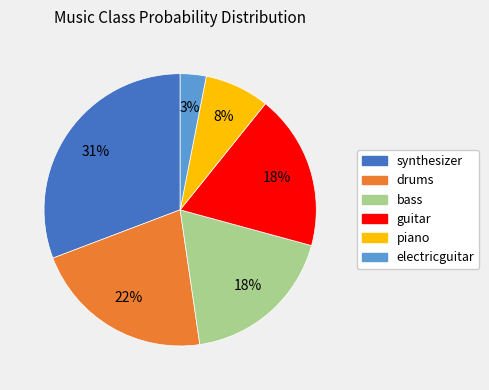

Count the number of slices in the pie.

6